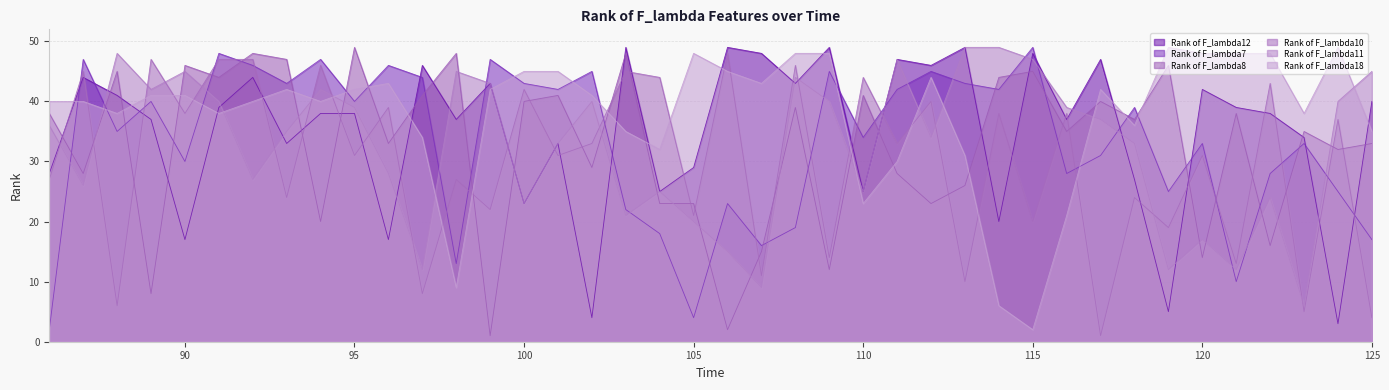

In Rank of F_lambda8, how many points are higher than both neighbors (excluding endpoints)?

14